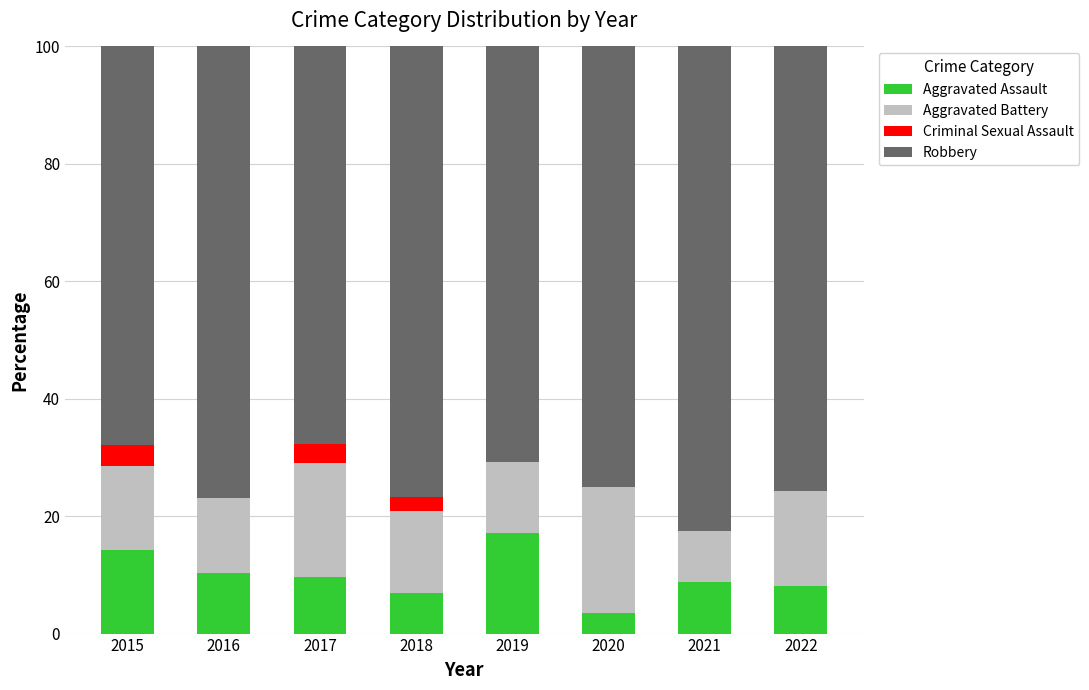

The value of Aggravated Assault at 2019 is 17.1. True or false?

True